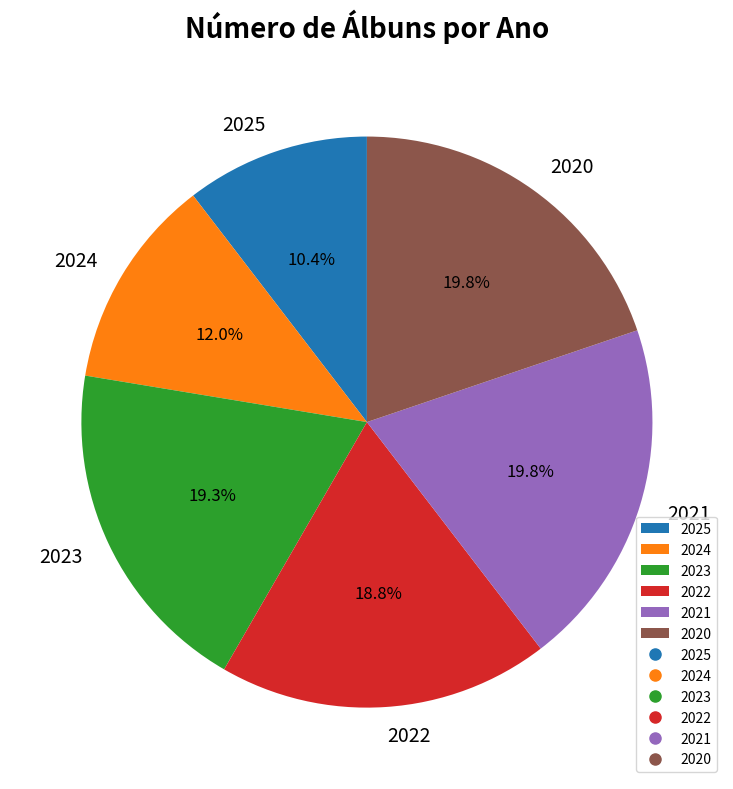

To the nearest percent, what is the combined percentage of 2020 and 2021?

40%